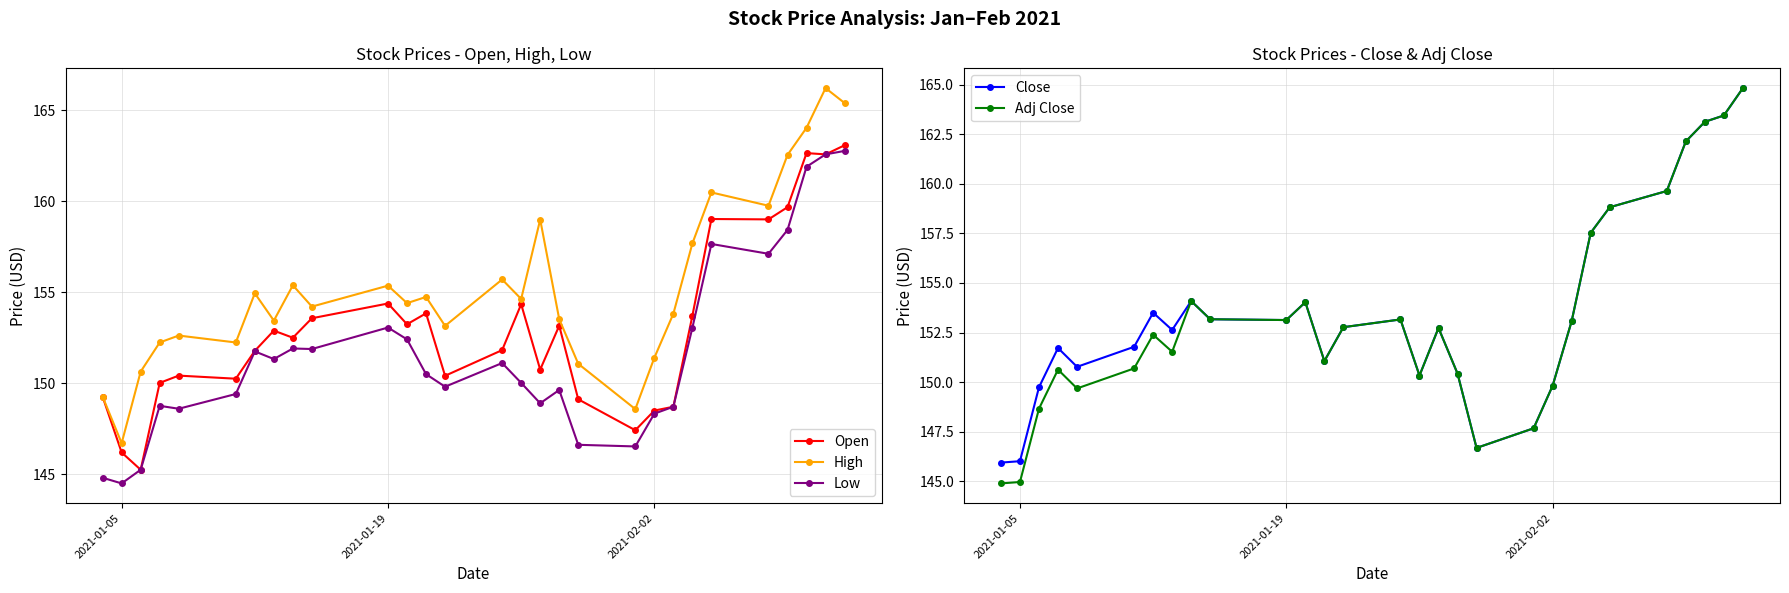

Is the value of High at 2021-01-05 greater than the value of Low at 2021-02-02?

No